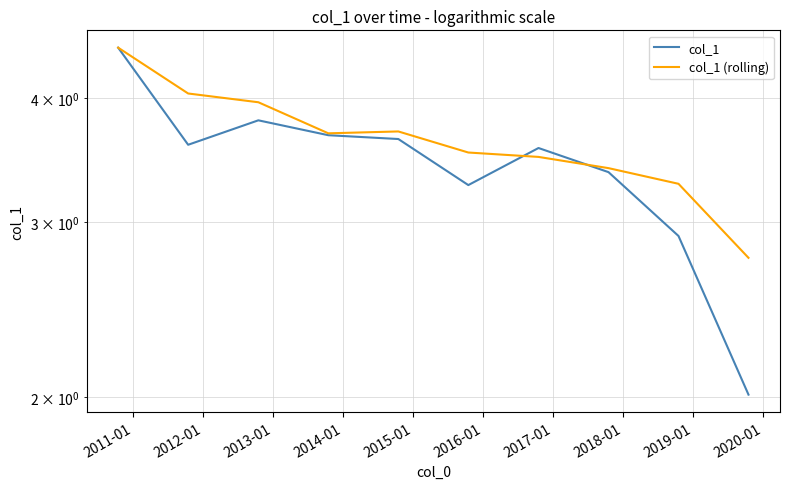

What is the maximum value for col_1 (rolling)?

4.5